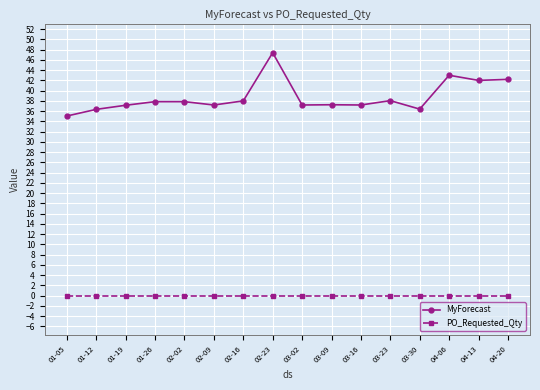

What is the label of the 10th point from the left?

03-09